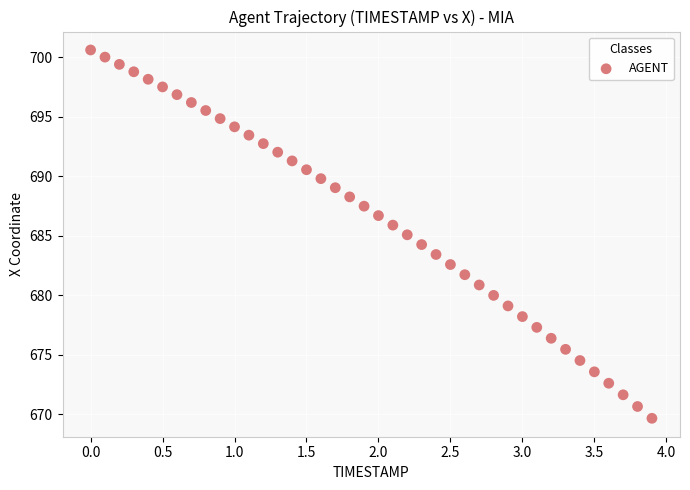

What is the range of Y values (max minus min)?

31.0